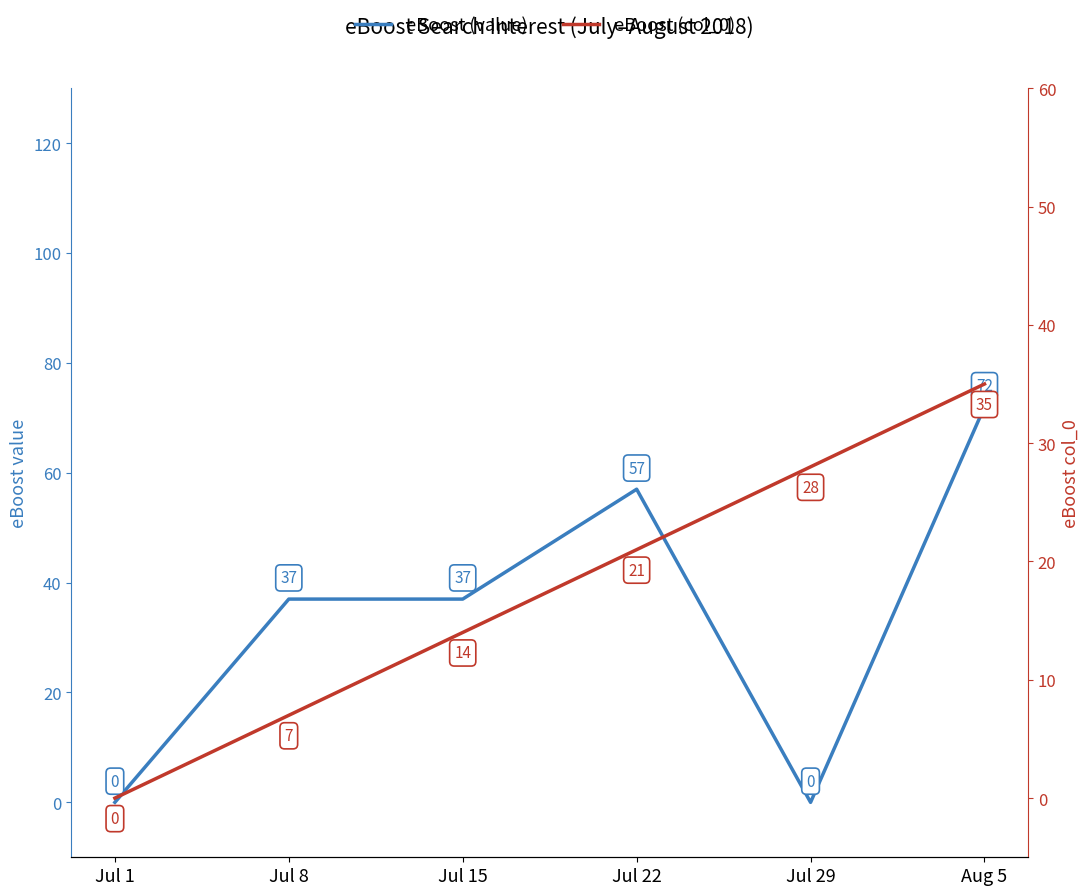

What is the difference between the eBoost (value) values at Jul 1 and Aug 5?

72